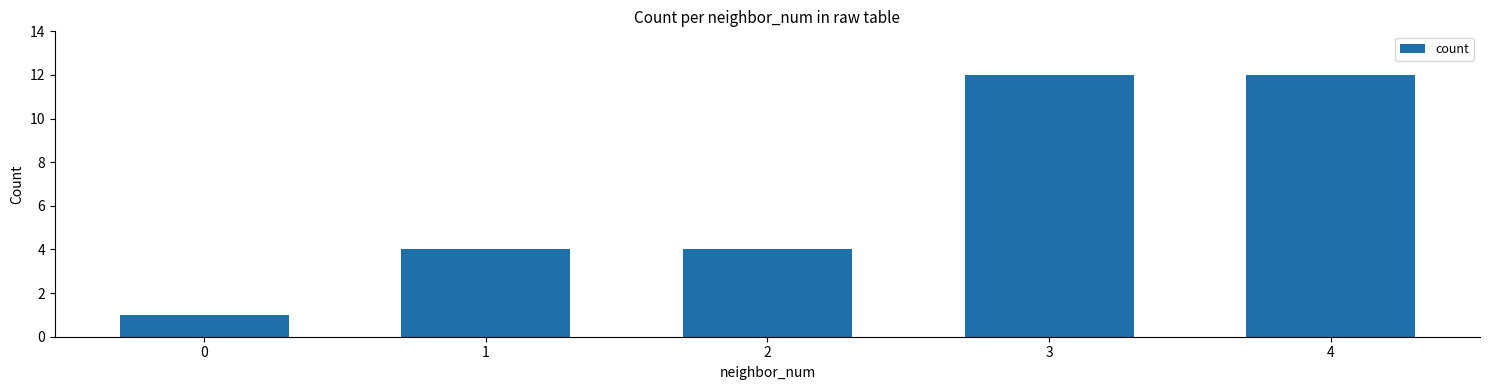

What is the change in value from 1 to 4?

+8